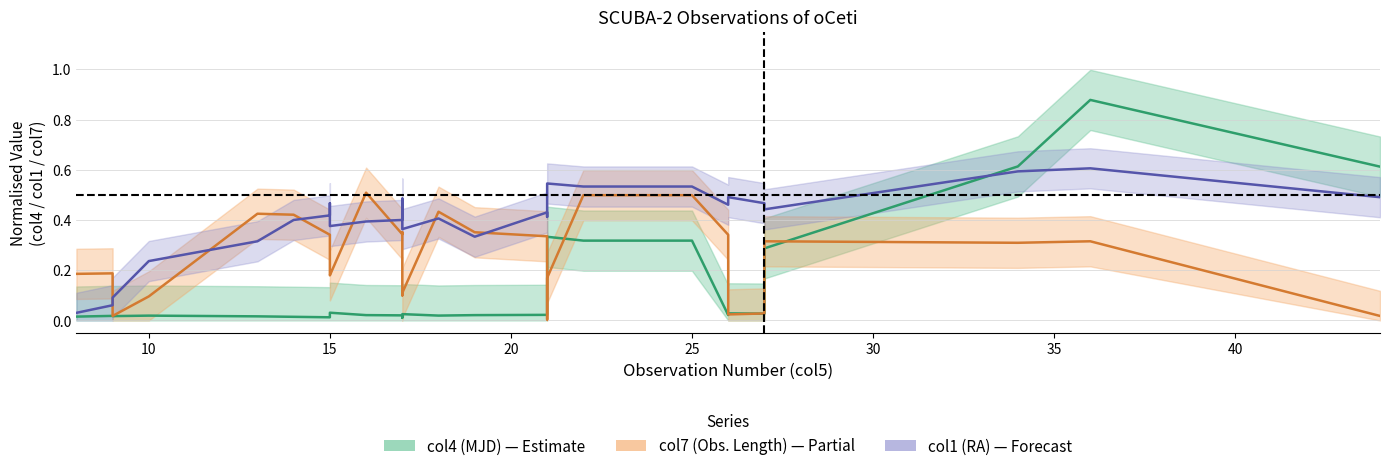

Which series has the largest total across all categories?

col1 (RA)